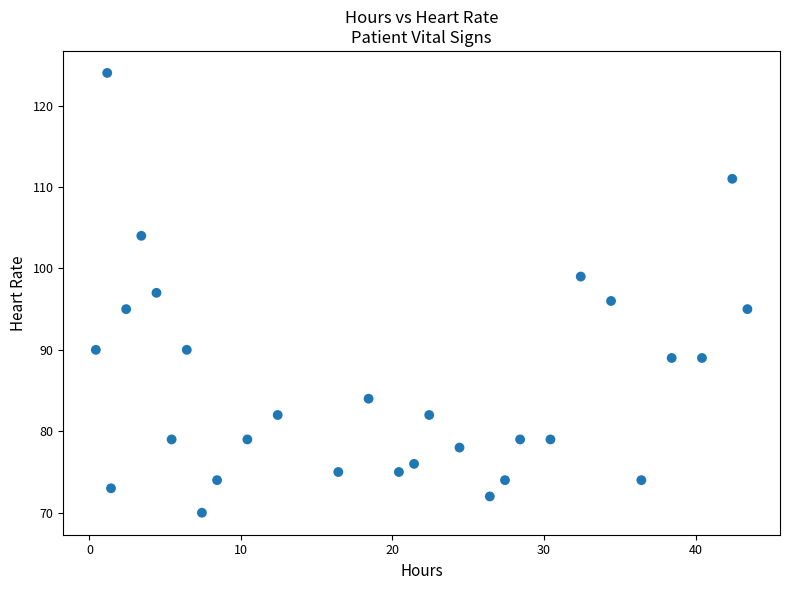

Count the number of points in this scatter plot.

29